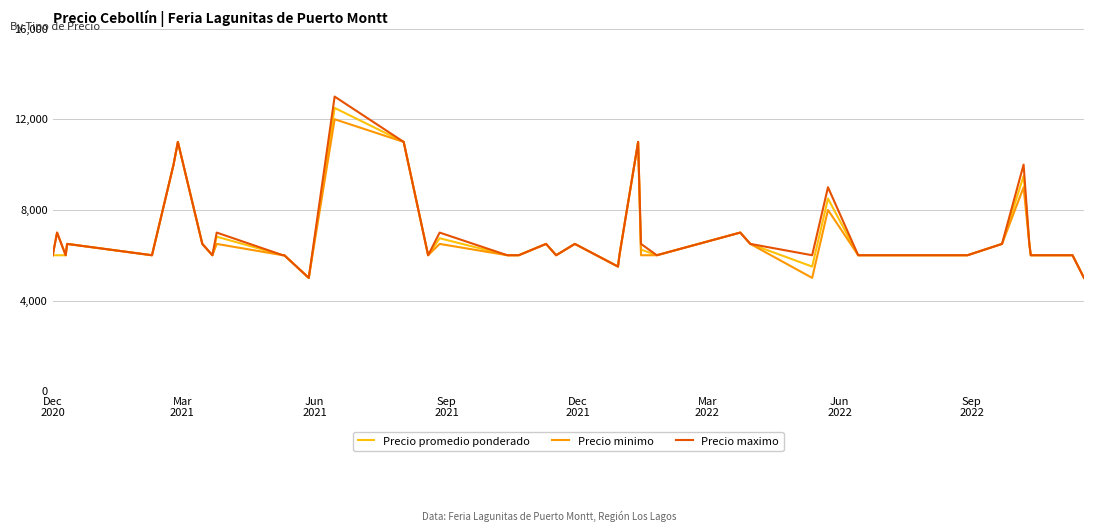

Which series has the widest spread of values?

Precio maximo